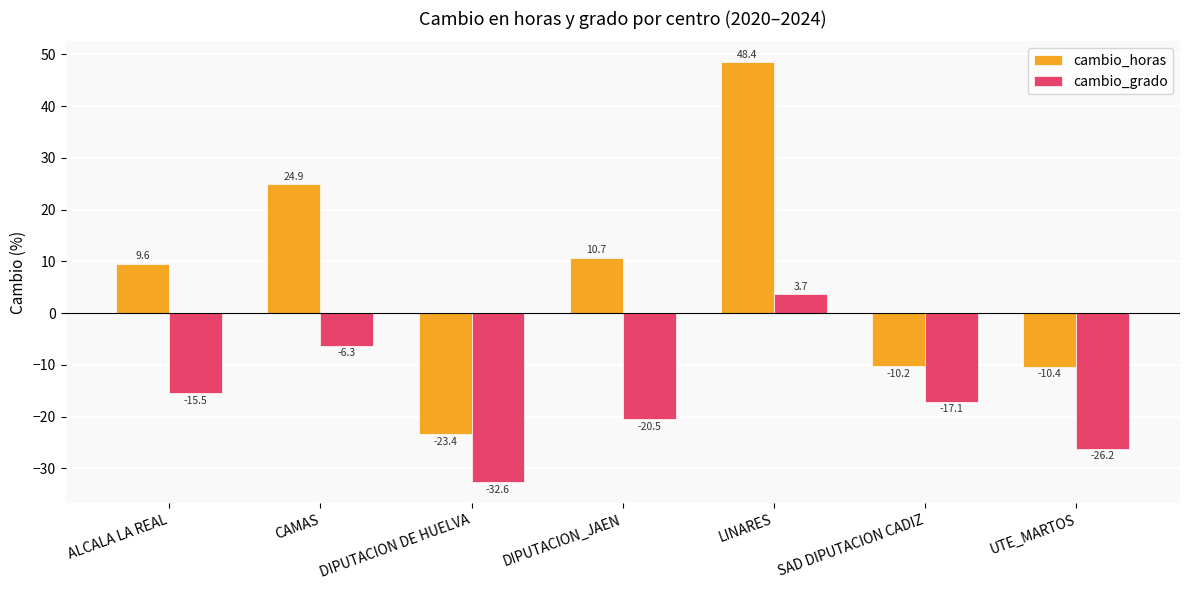

Read the cambio_grado value at UTE_MARTOS.

-26.2